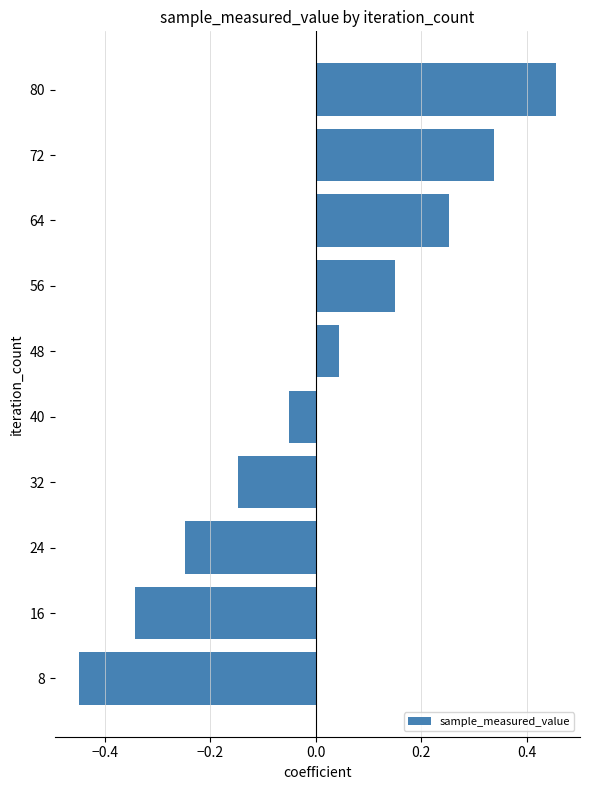

True or false: the data shows -0.4 at 24.

False